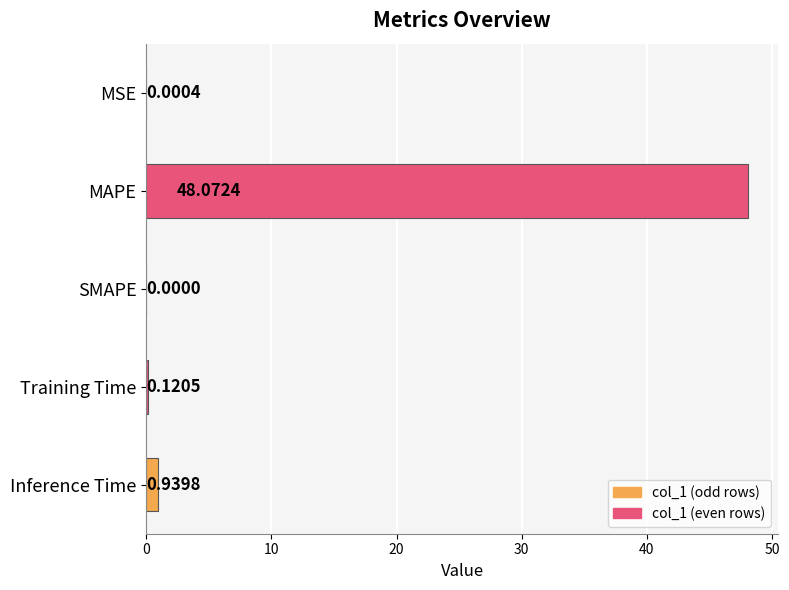

Count the number of categories in the chart.

5